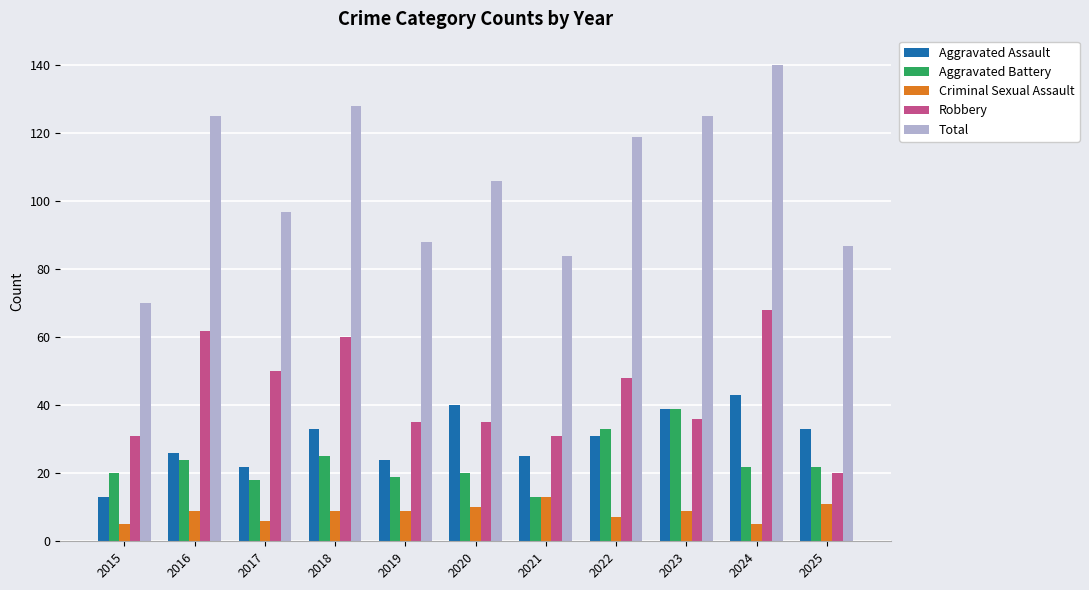

What are all the series names shown in the legend?

Aggravated Assault, Aggravated Battery, Criminal Sexual Assault, Robbery, Total